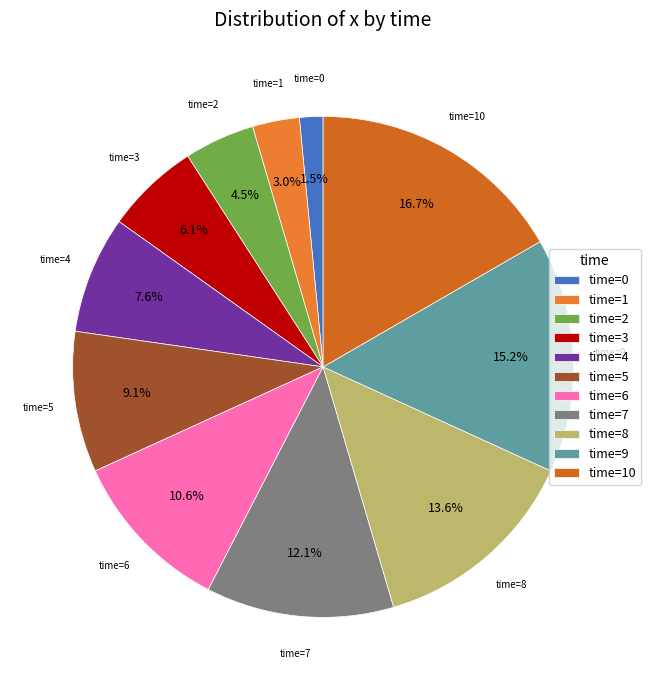

Count the number of slices in the pie.

11